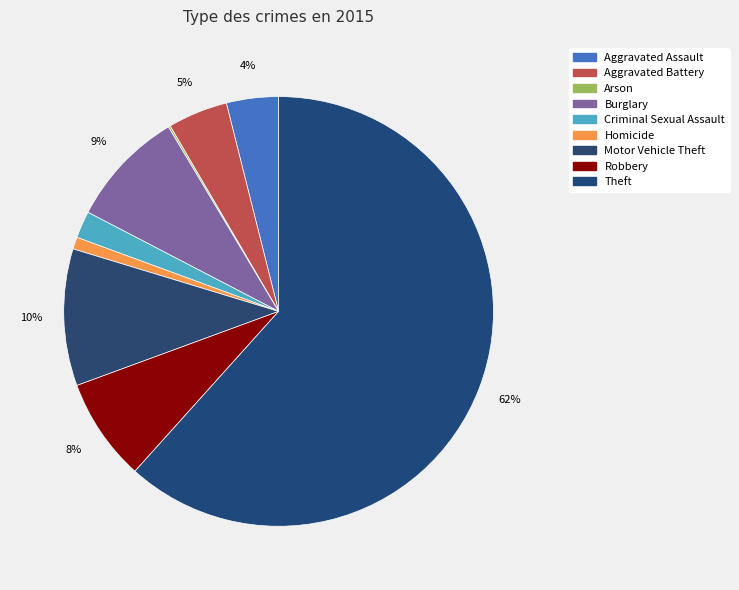

The Motor Vehicle Theft slice represents 10% of the pie. True or false?

True